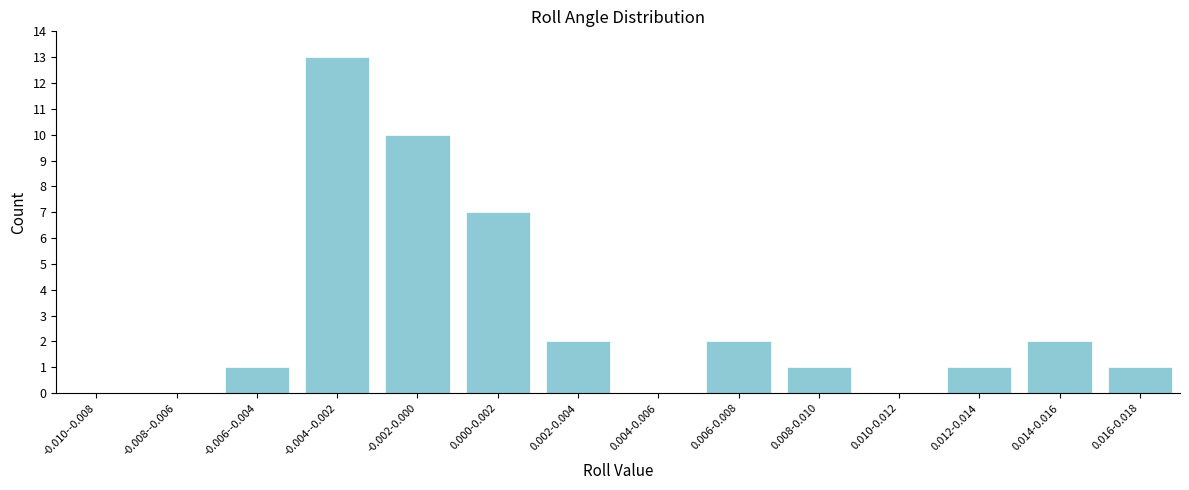

Reading right to left, transcribe all the data shown in this chart.

0.016-0.018=1	0.014-0.016=2	0.012-0.014=1	0.010-0.012=0	0.008-0.010=1	0.006-0.008=2	0.004-0.006=0	0.002-0.004=2	0.000-0.002=7	-0.002-0.000=10	-0.004--0.002=13	-0.006--0.004=1	-0.008--0.006=0	-0.010--0.008=0